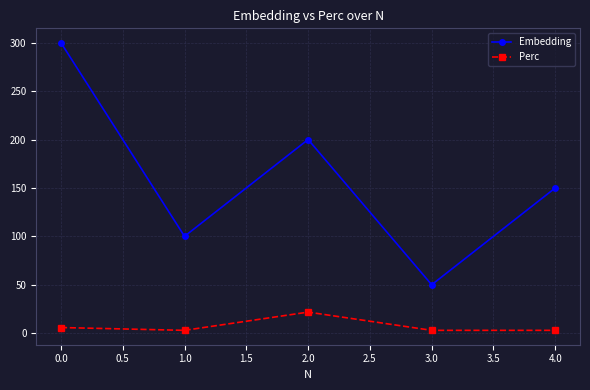

Which series changed the most between 1.0 and 4.0?

Embedding